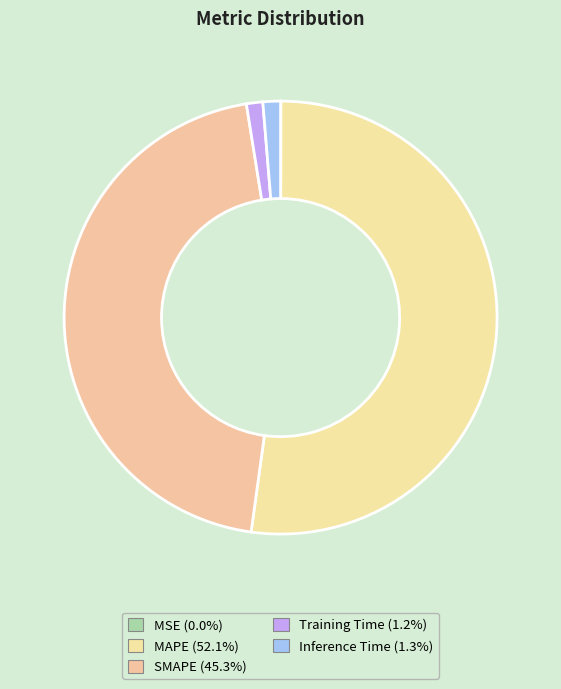

What percentage is NOT represented by Inference Time?

98.7%